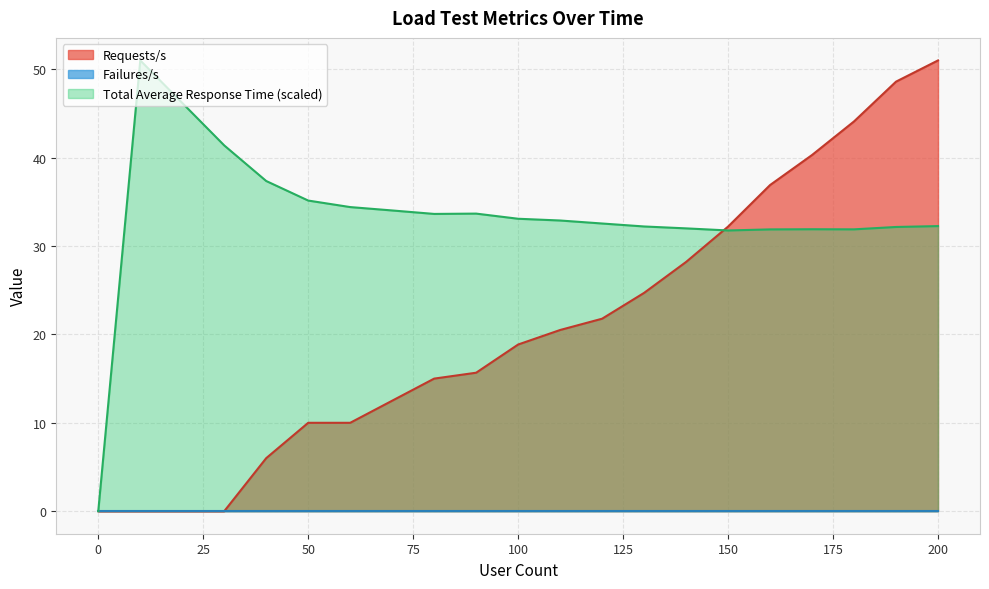

Which has a higher value, 200 or 100?

200